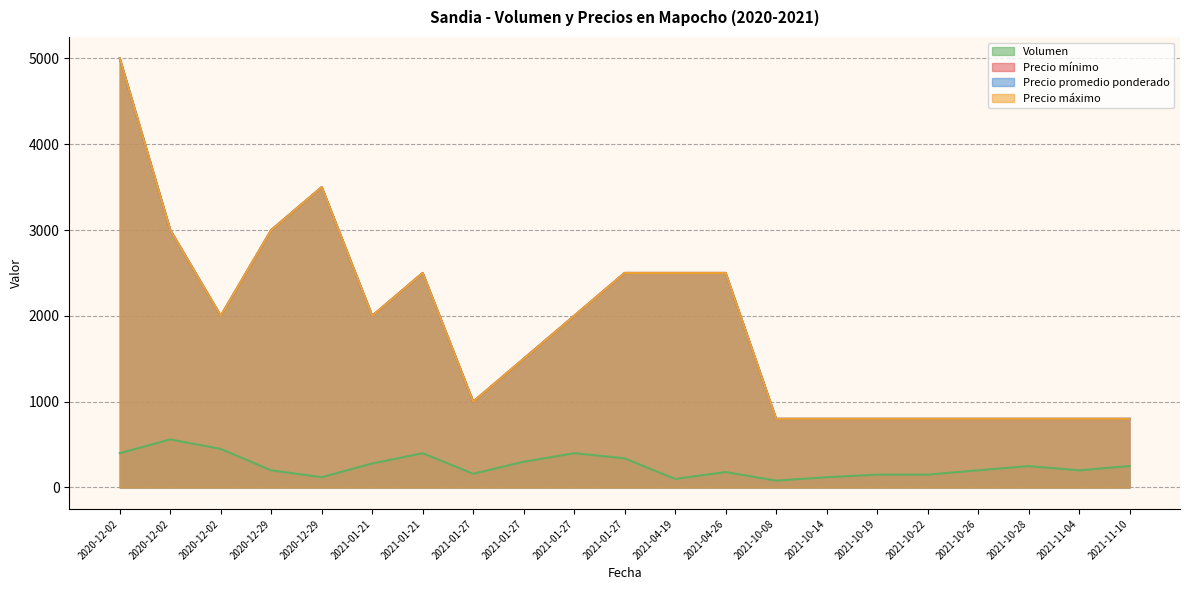

Between 2021-10-19 and 2021-01-27, which is larger?

2021-01-27